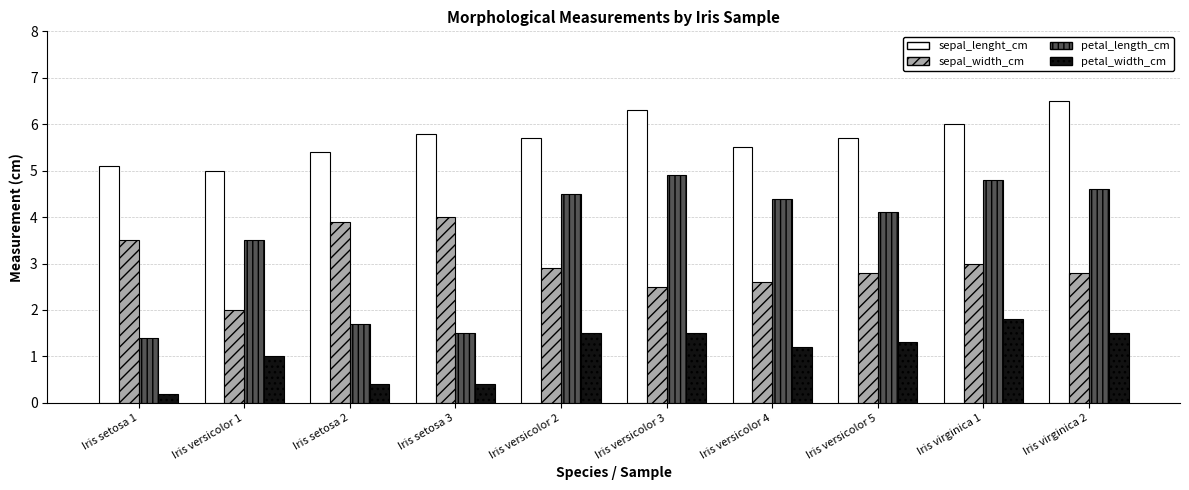

What is the average value of the petal_width_cm series?

1.1